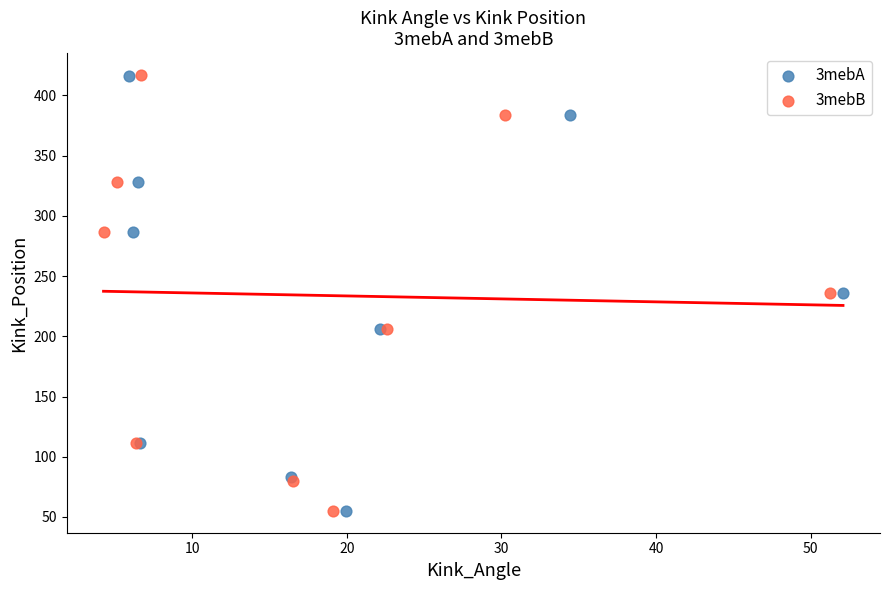

Which series has the largest Y range (max minus min)?

3mebB